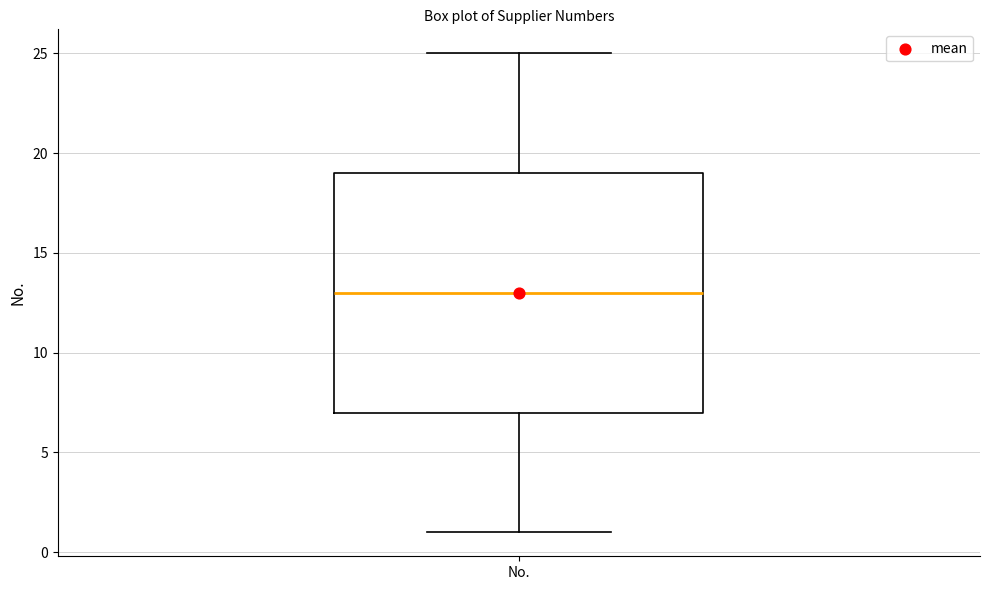

Where is the upper edge of the box for No. on the y-axis? The values are not printed on the chart, so give them approximately, as read against the axis.

19